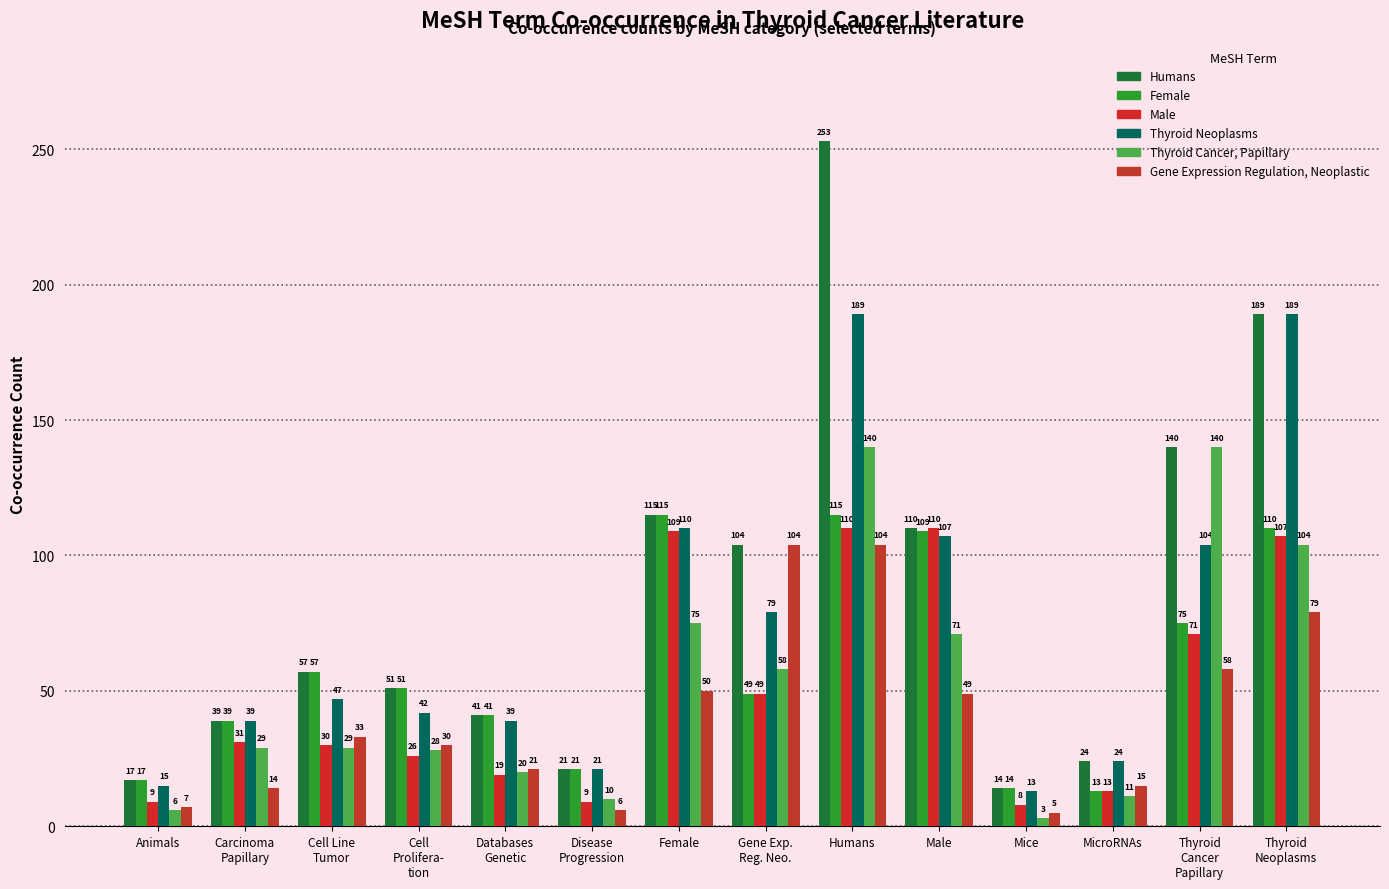

What is the label of the 5th bar from the right?

Male